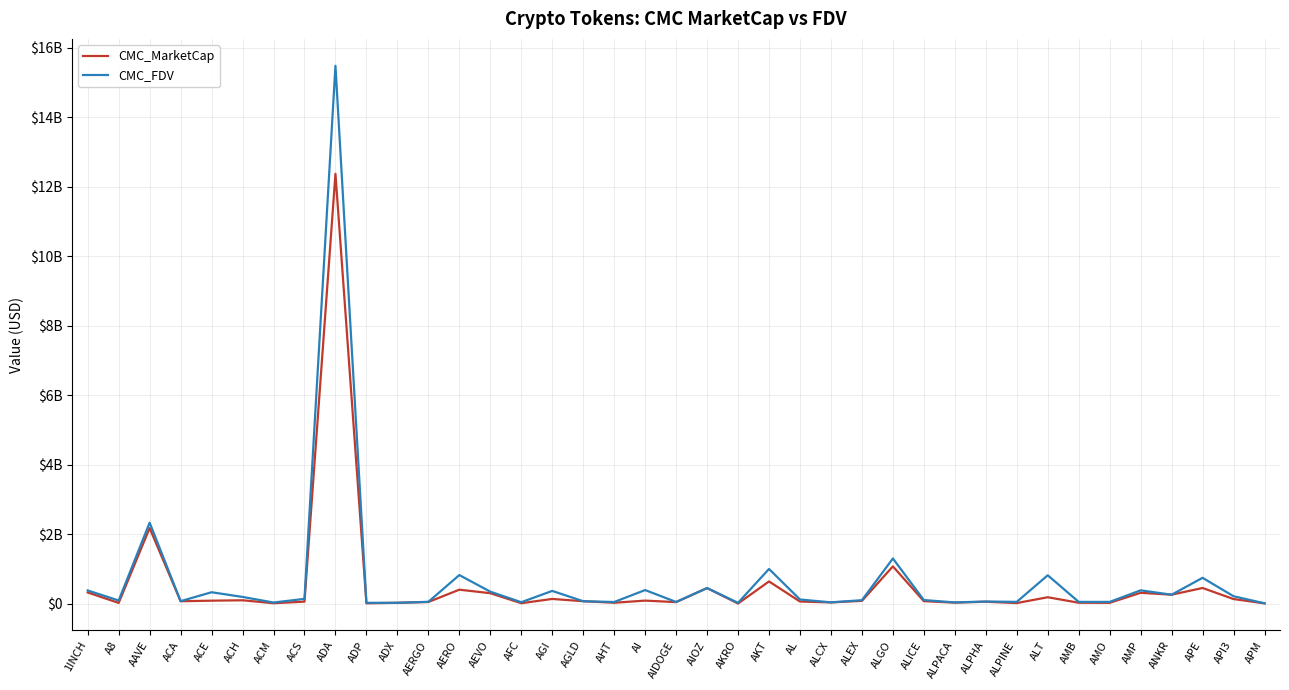

What are all the series names shown in the legend?

CMC_MarketCap, CMC_FDV